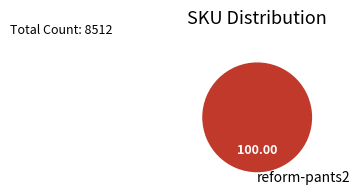

Is reform-pants2 the majority of the pie?

Yes